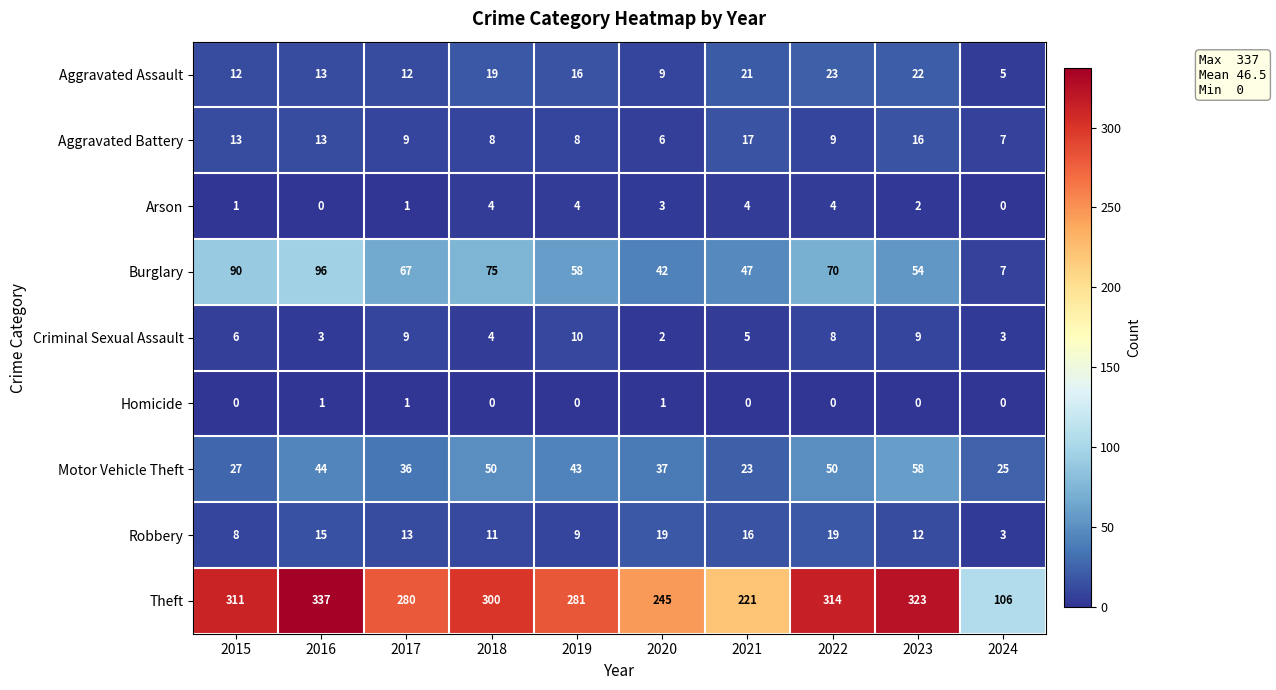

The value of Robbery at 2018 is 11. True or false?

True